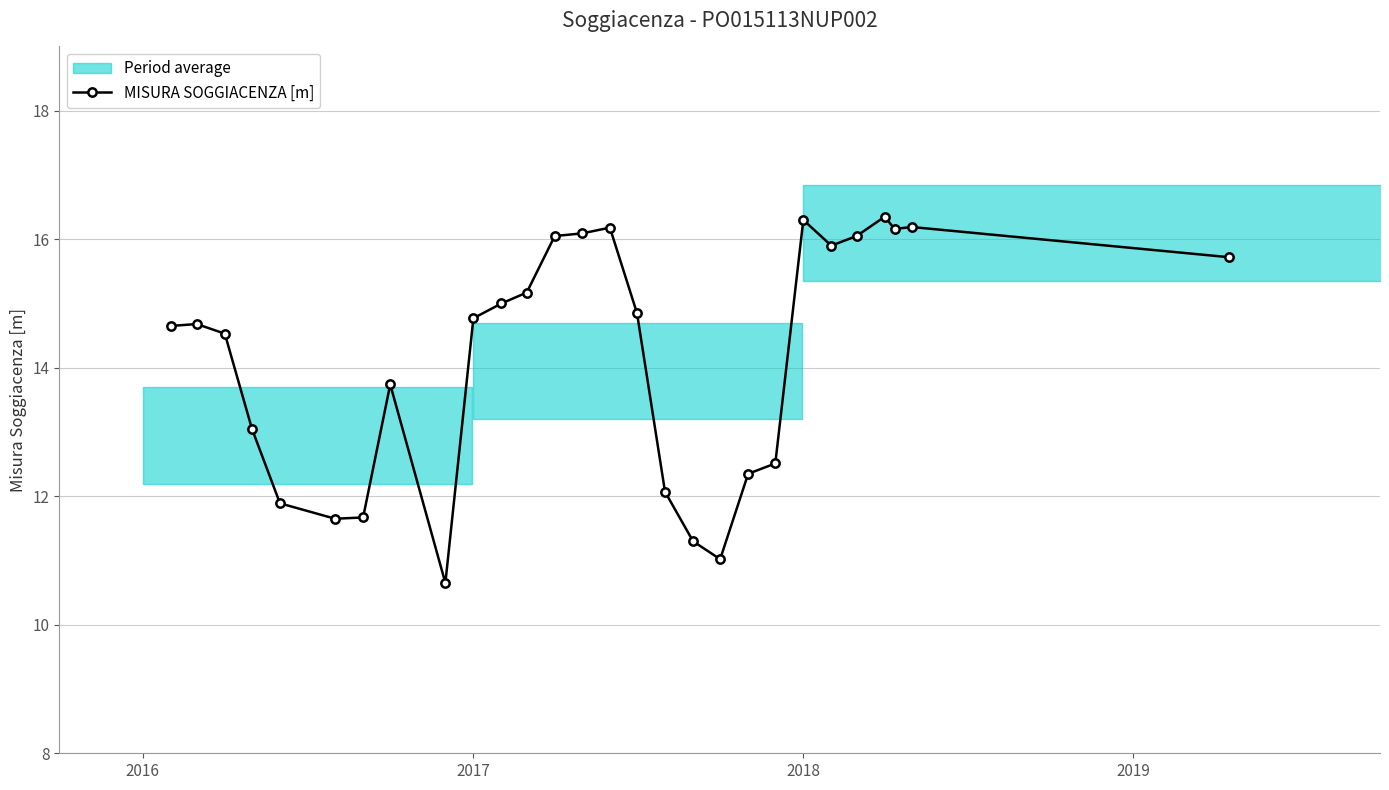

What is the maximum value for MISURA SOGGIACENZA [m]?

16.4